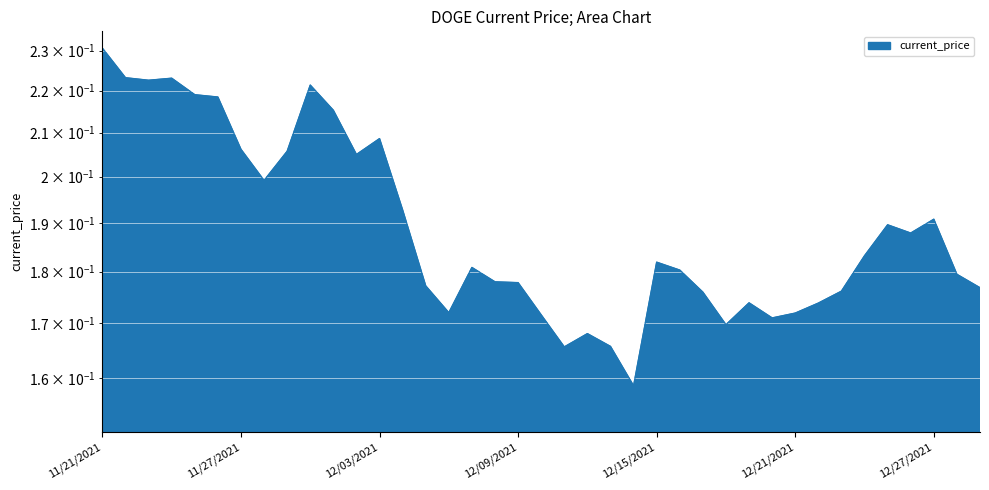

True or false: the data shows 0.2 at 11/23/2021.

True